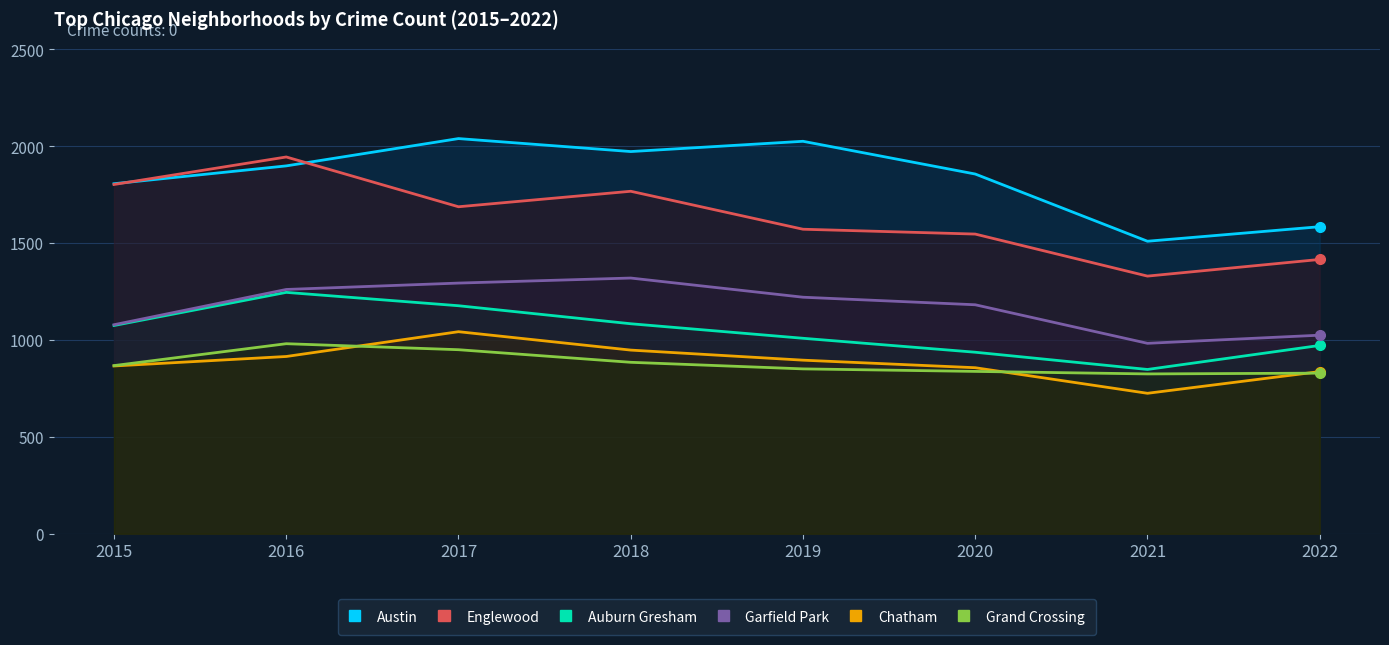

Is it true that Austin equals 497 at 2021?

False